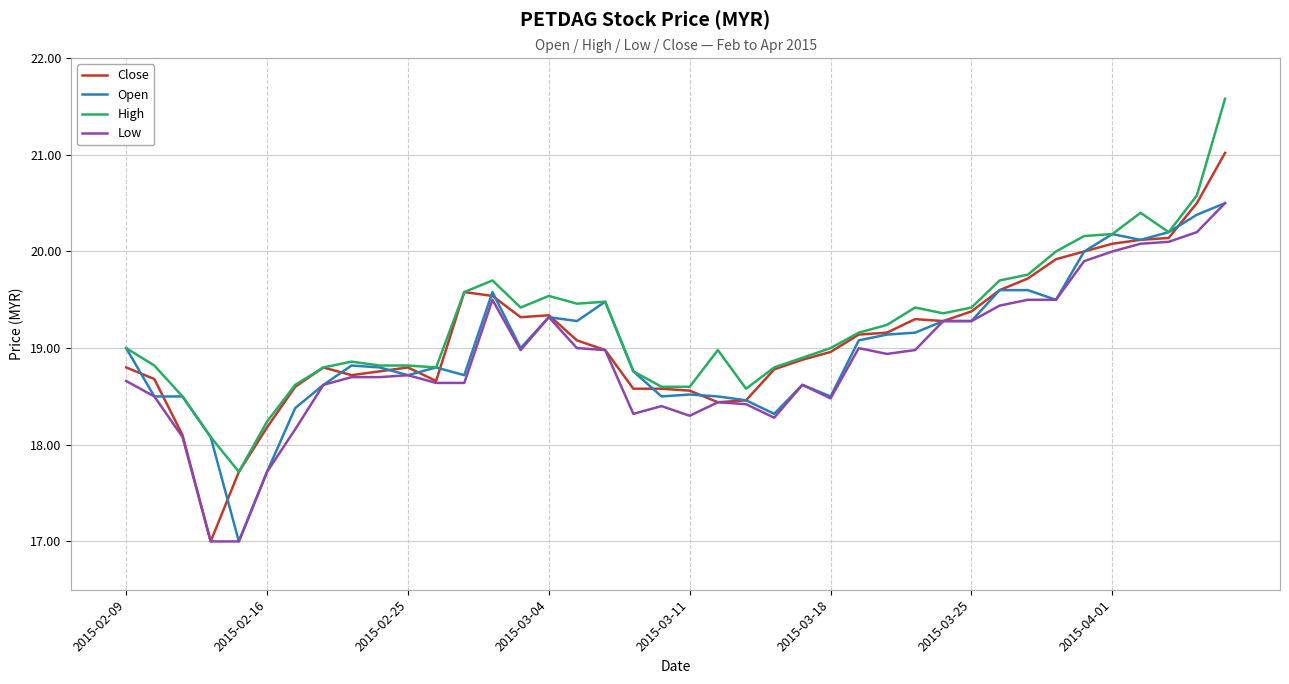

What is the highest value of the High series?

21.6